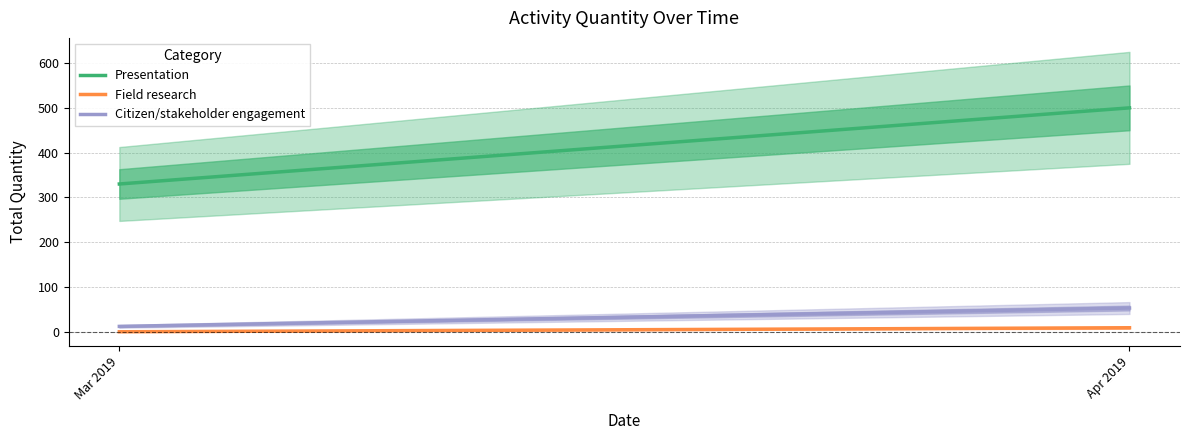

What is the difference between the maximum and minimum values in the Presentation series?

170